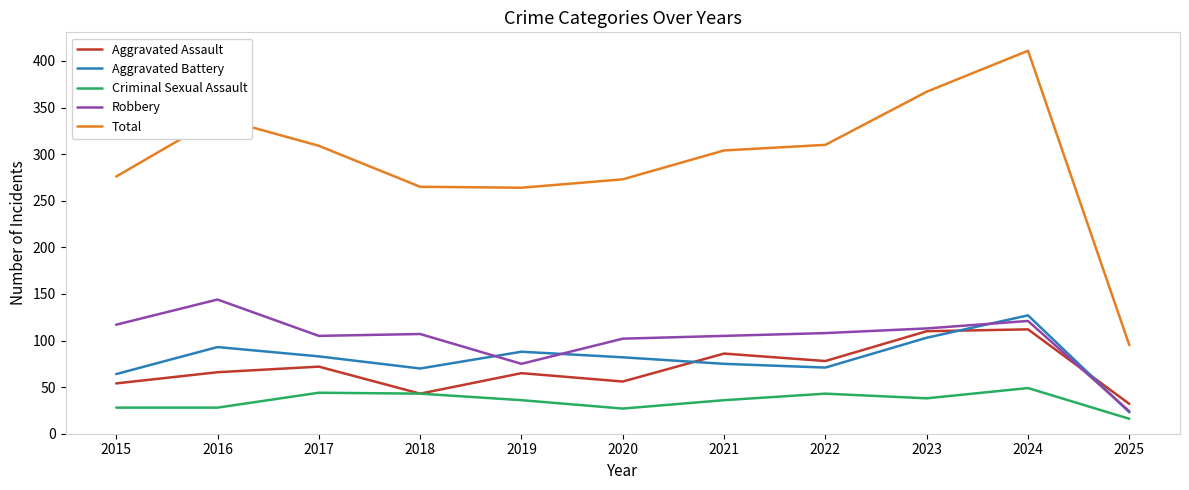

Which series has the largest range (max minus min)?

Total